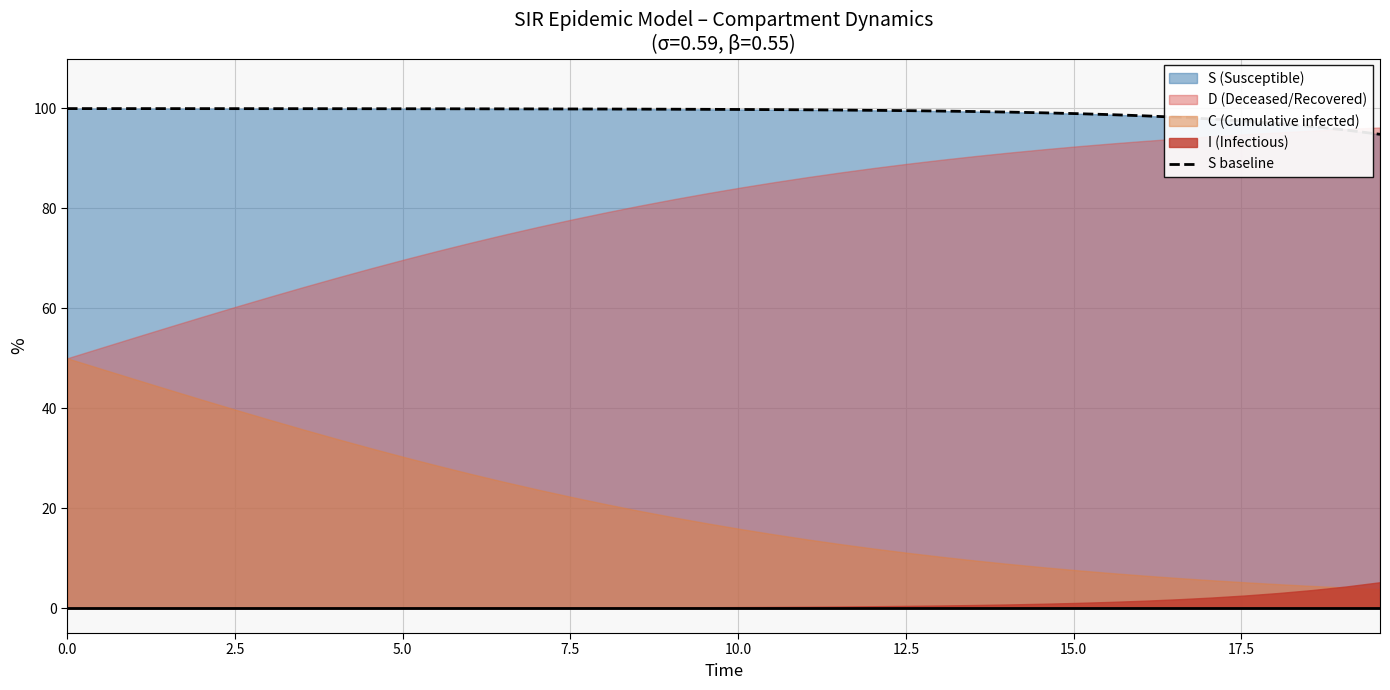

How many values exceed 99?

30